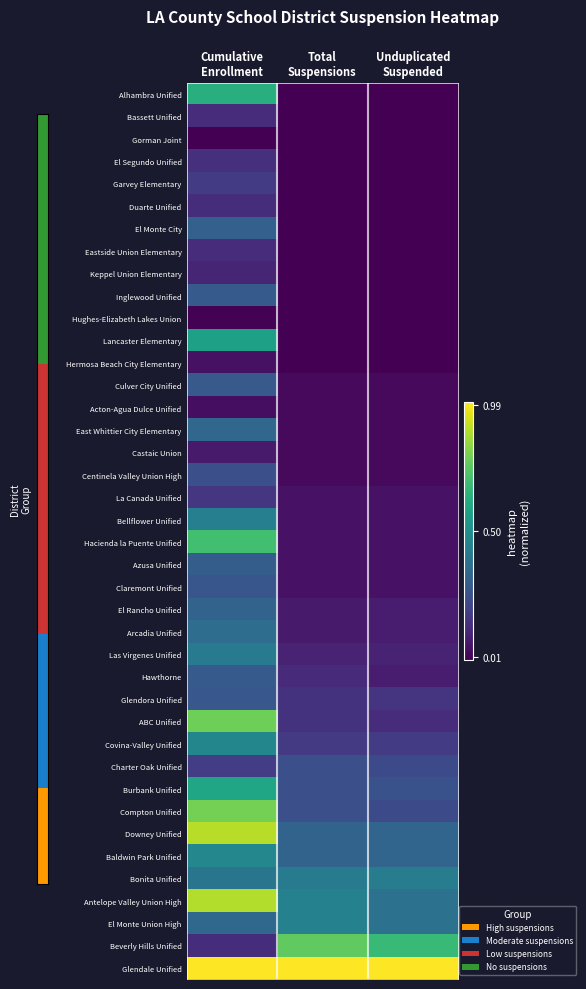

What is the difference between the highest and lowest values at Total
Suspensions?

1.0